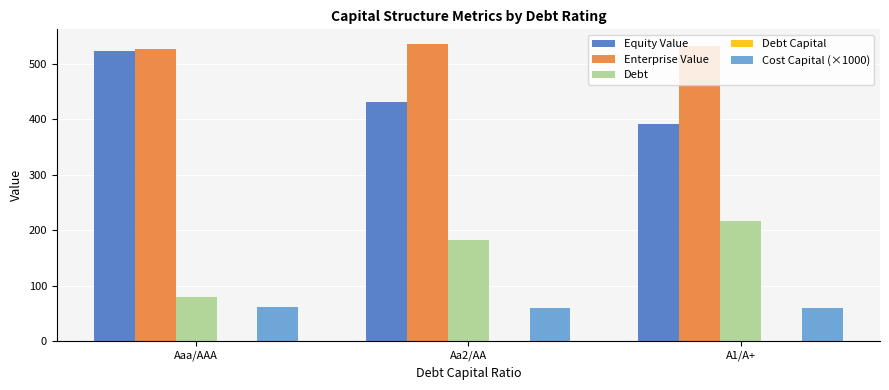

Is the value of Enterprise Value at Aa2/AA greater than the value of Cost Capital (×1000) at Aaa/AAA?

Yes